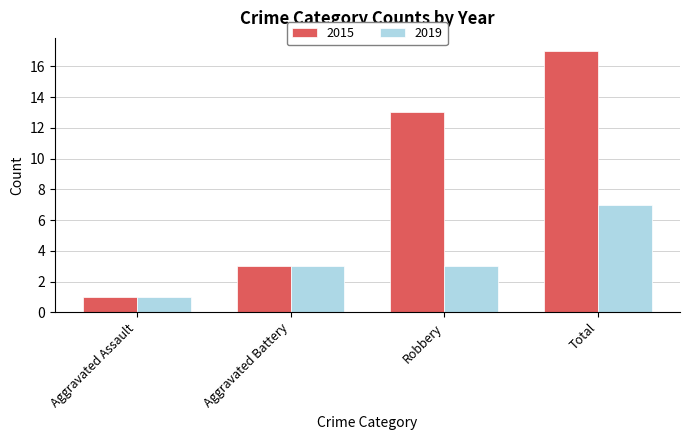

Rank the series by their average value, from lowest to highest.

2019, 2015